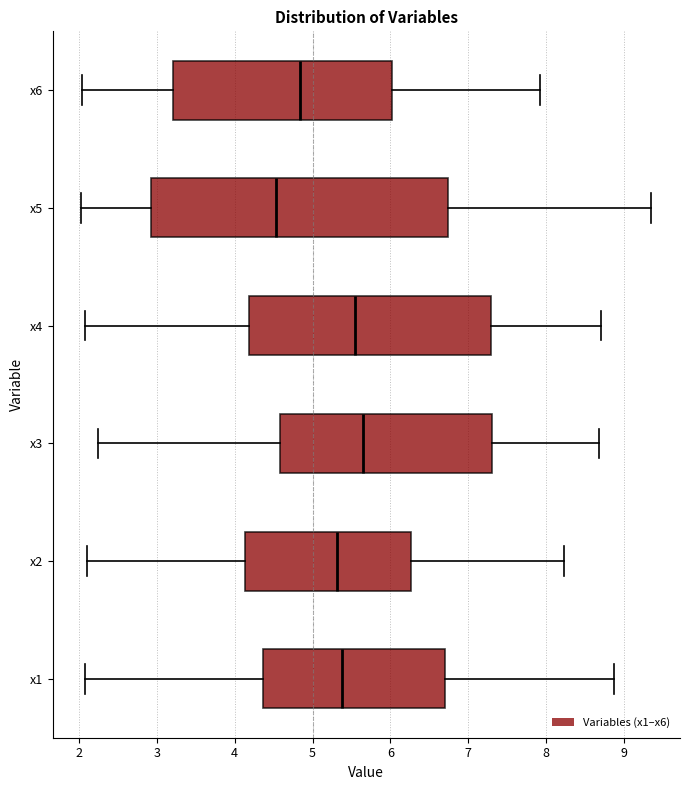

Where does the median line of the box for x3 sit on the x-axis? The values are not printed on the chart, so give them approximately, as read against the axis.

5.7